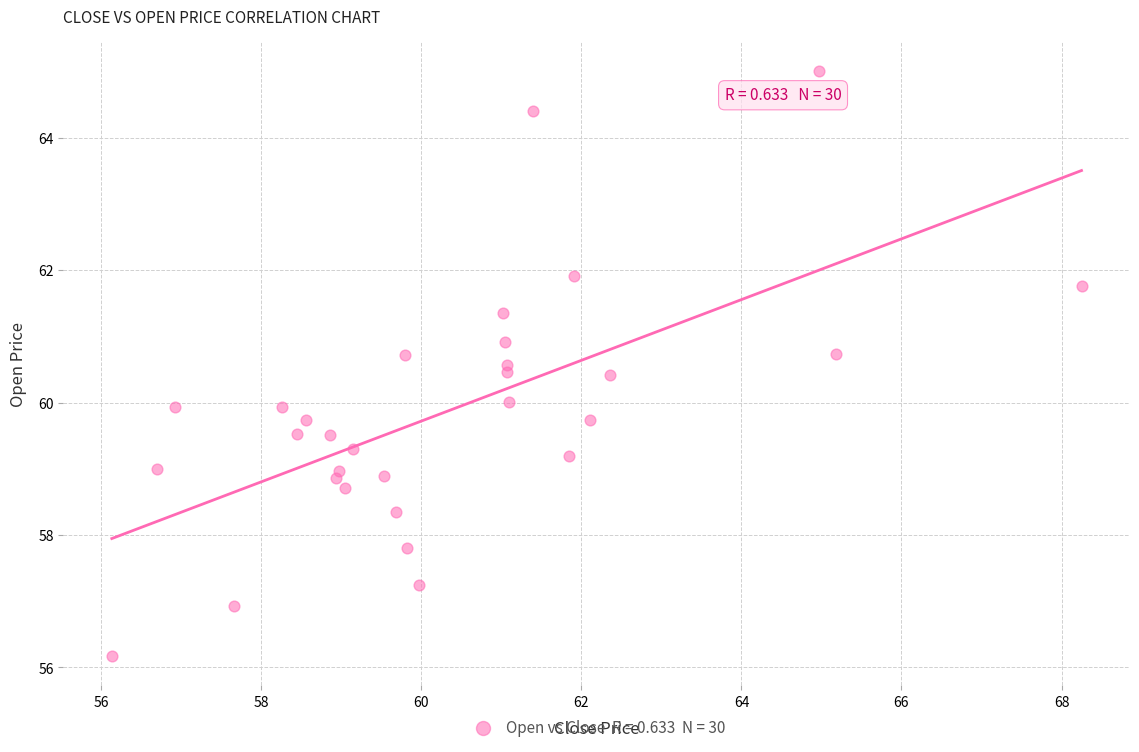

What is the range of X values (max minus min)?

12.1